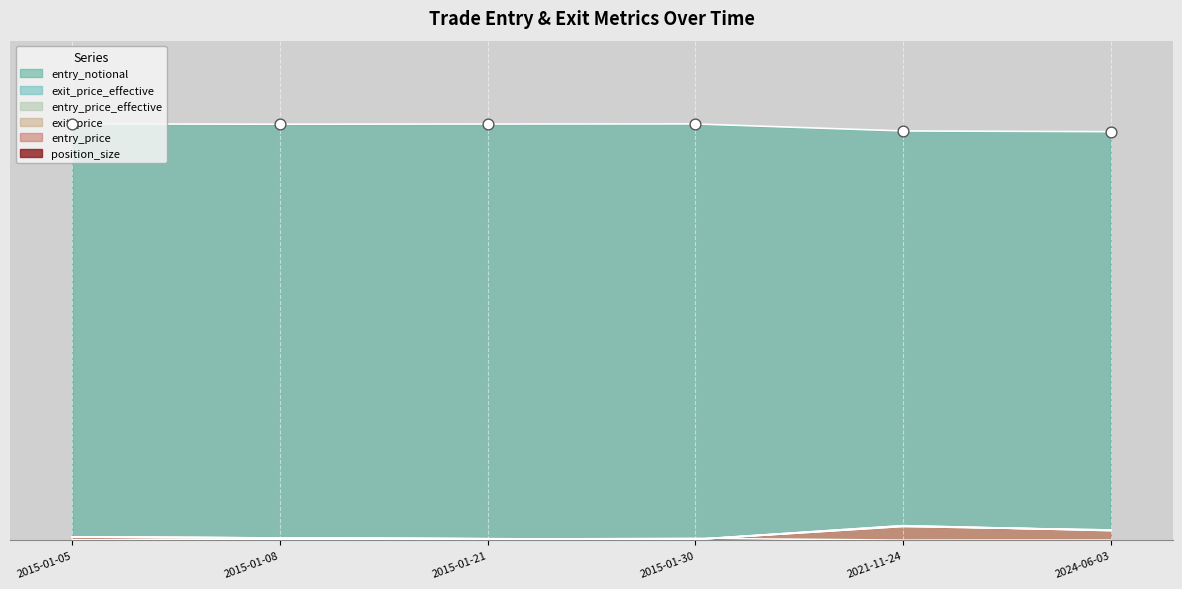

Which series reaches the maximum Y coordinate?

entry_notional